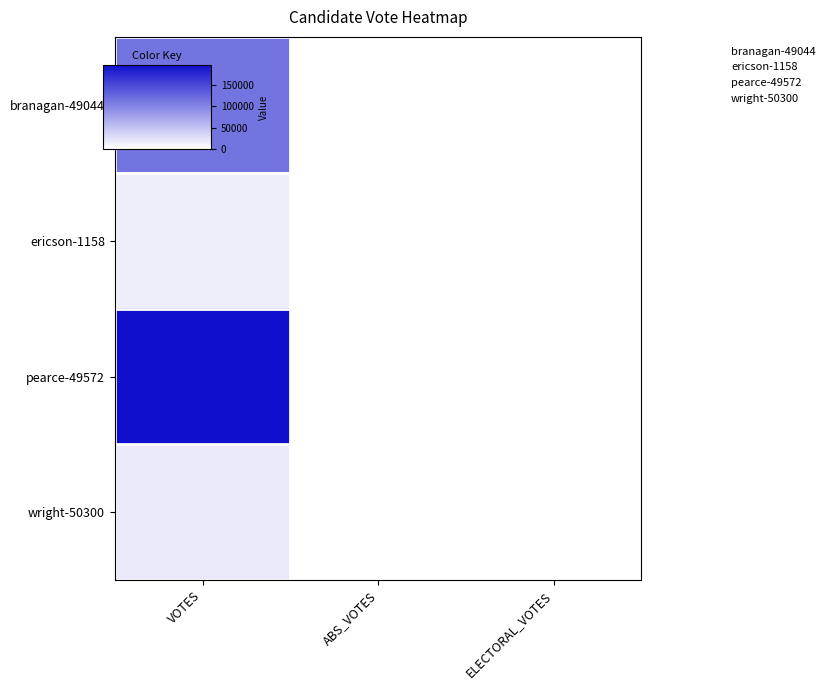

Which label corresponds to the smallest value in the chart?

VOTES